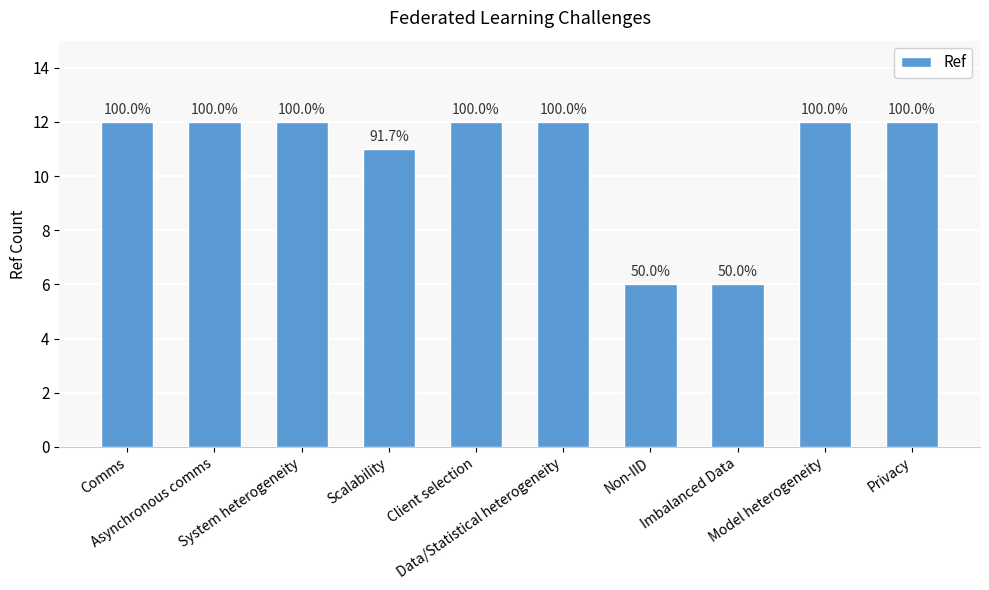

Which has a higher value, Model heterogeneity or Data/Statistical heterogeneity?

Model heterogeneity